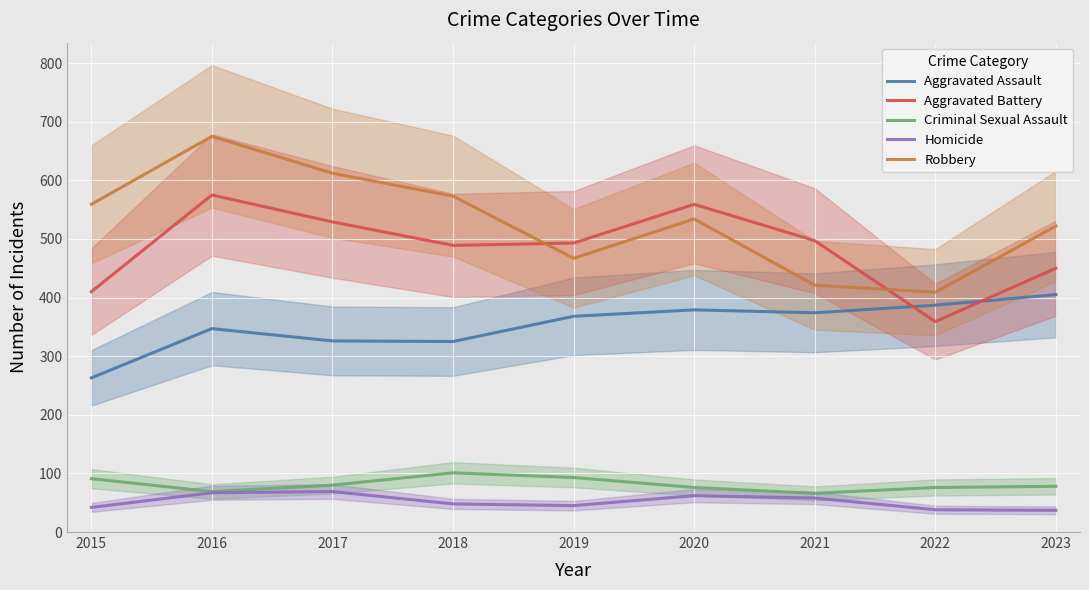

How many data points in Criminal Sexual Assault are less than 78?

4